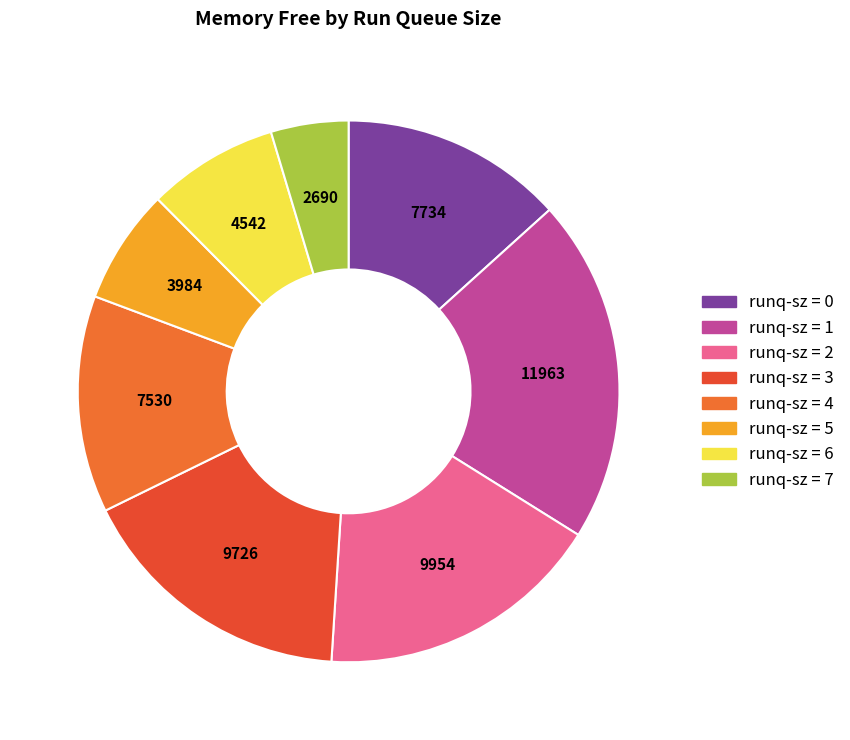

How many slices are in this pie chart?

8